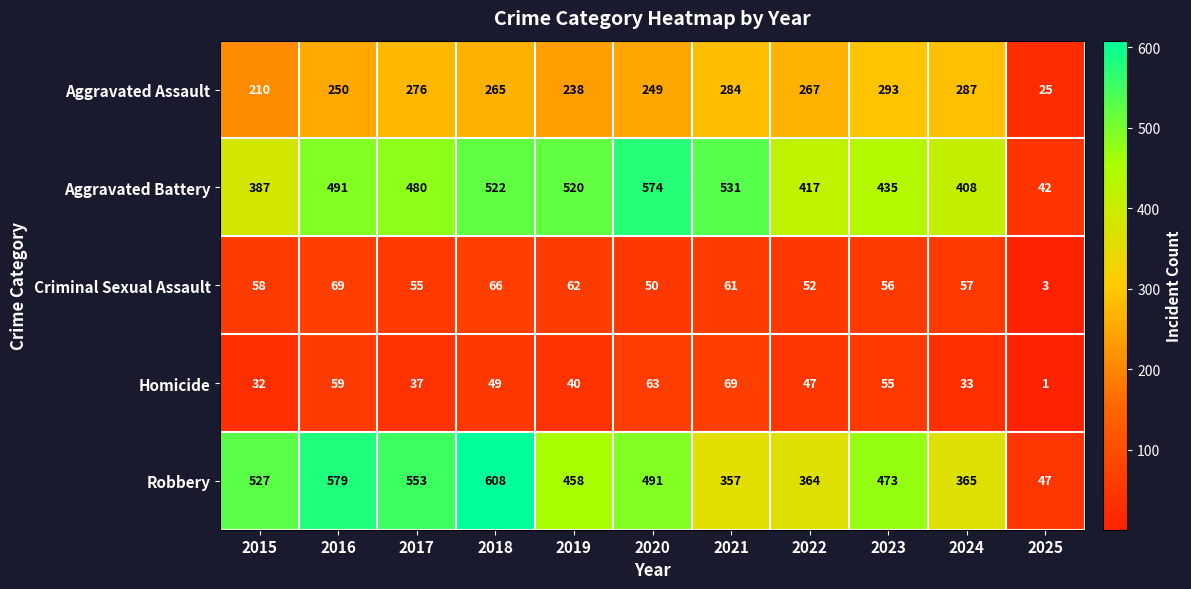

Rank the categories by Robbery value from lowest to highest.

2025, 2021, 2022, 2024, 2019, 2023, 2020, 2015, 2017, 2016, 2018